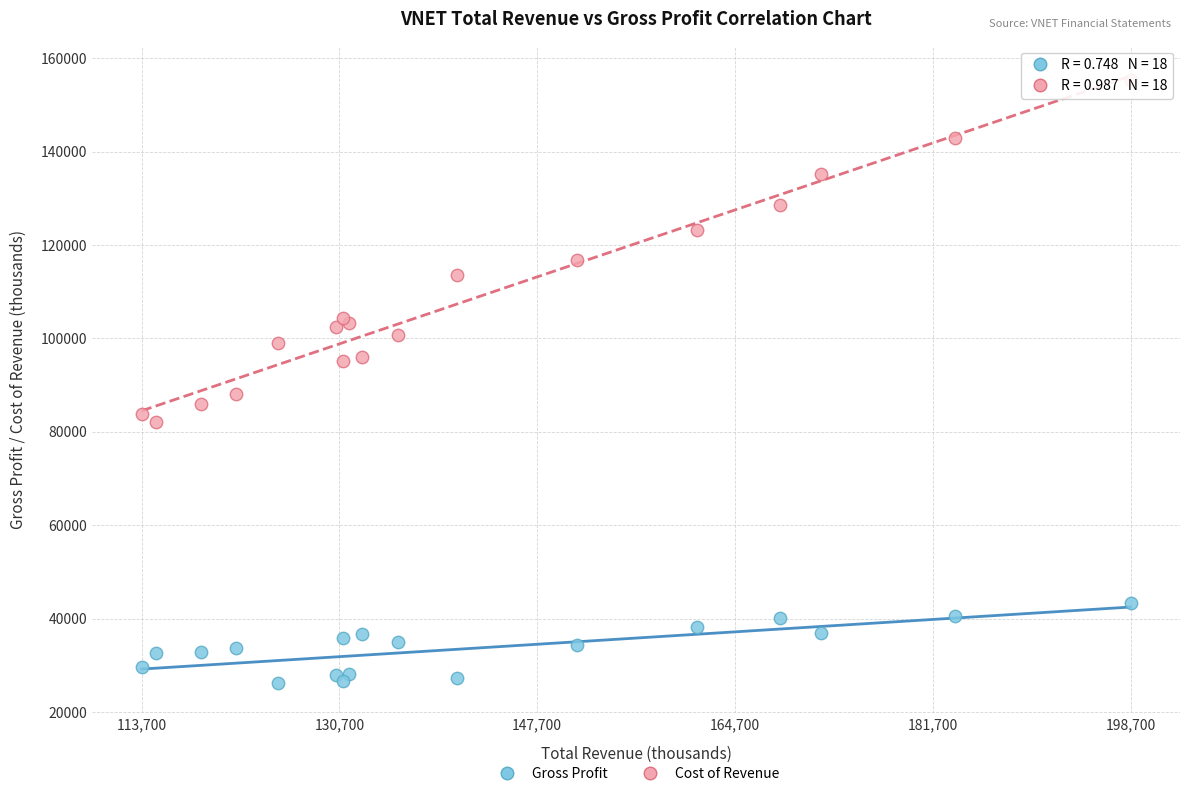

Across all series, what Y value is closest to 90800?

88000